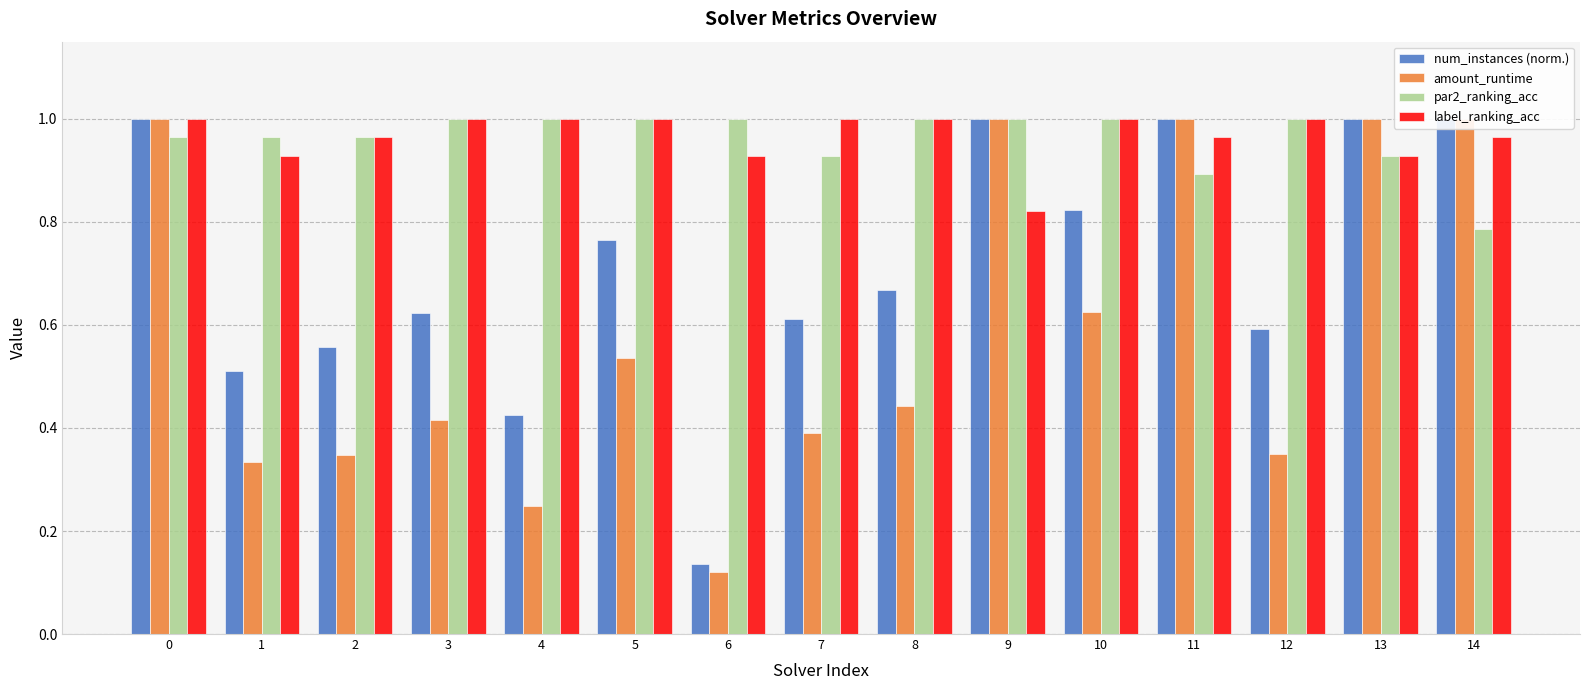

How many bars are there in each group?

4